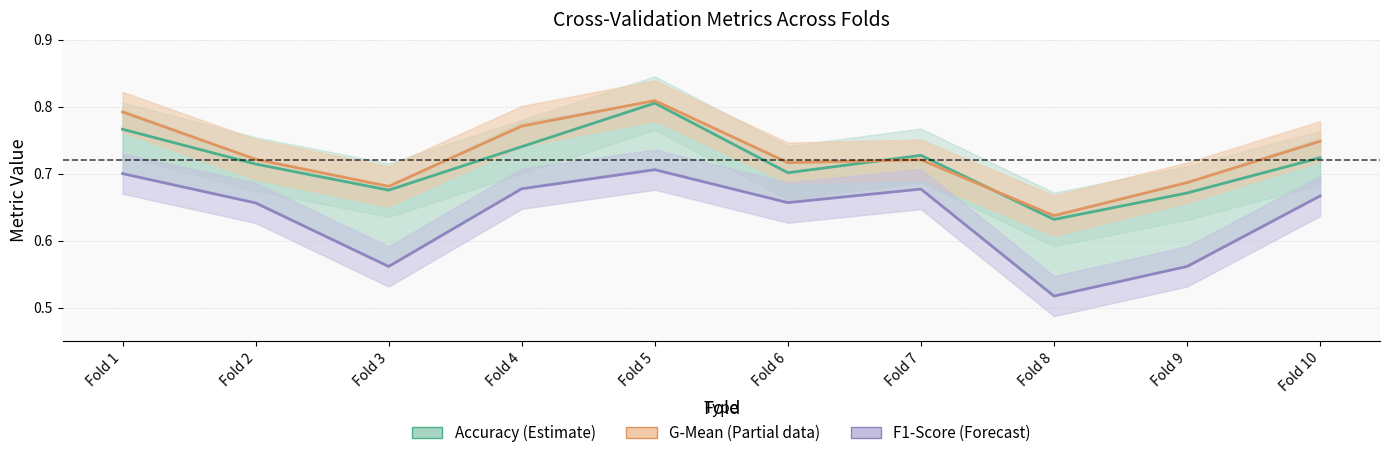

True or false: F1-Score (Forecast) and Accuracy (Estimate) cross at least once.

False